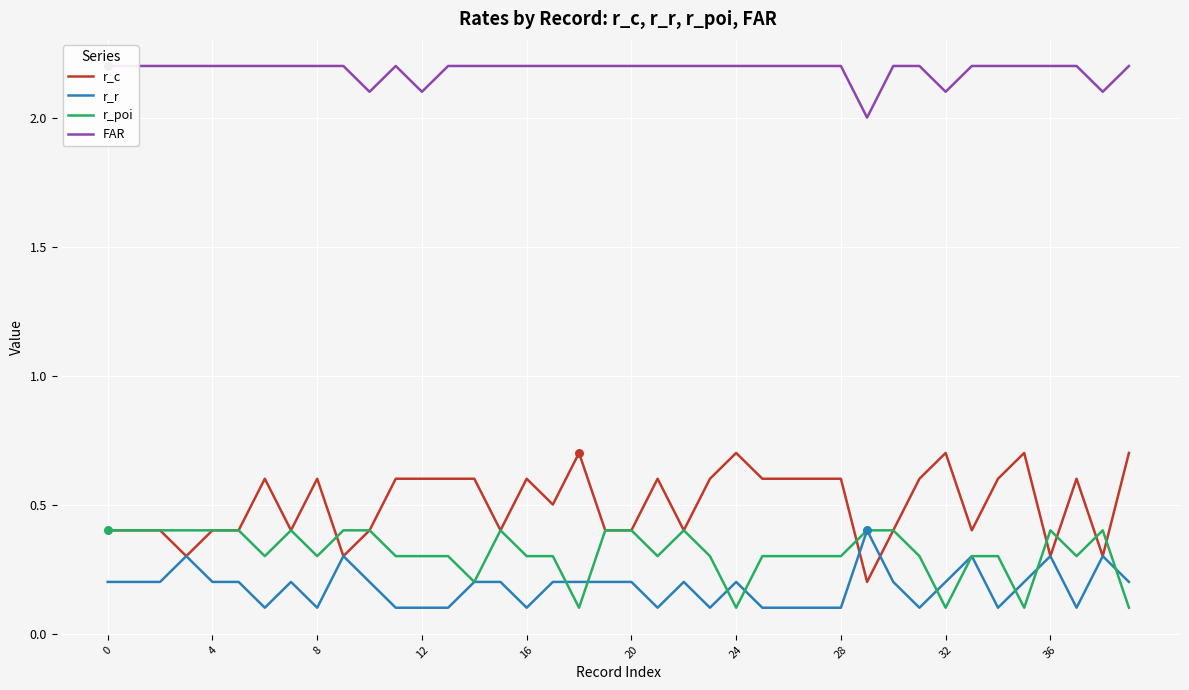

Which series has the widest spread of Y values?

r_c